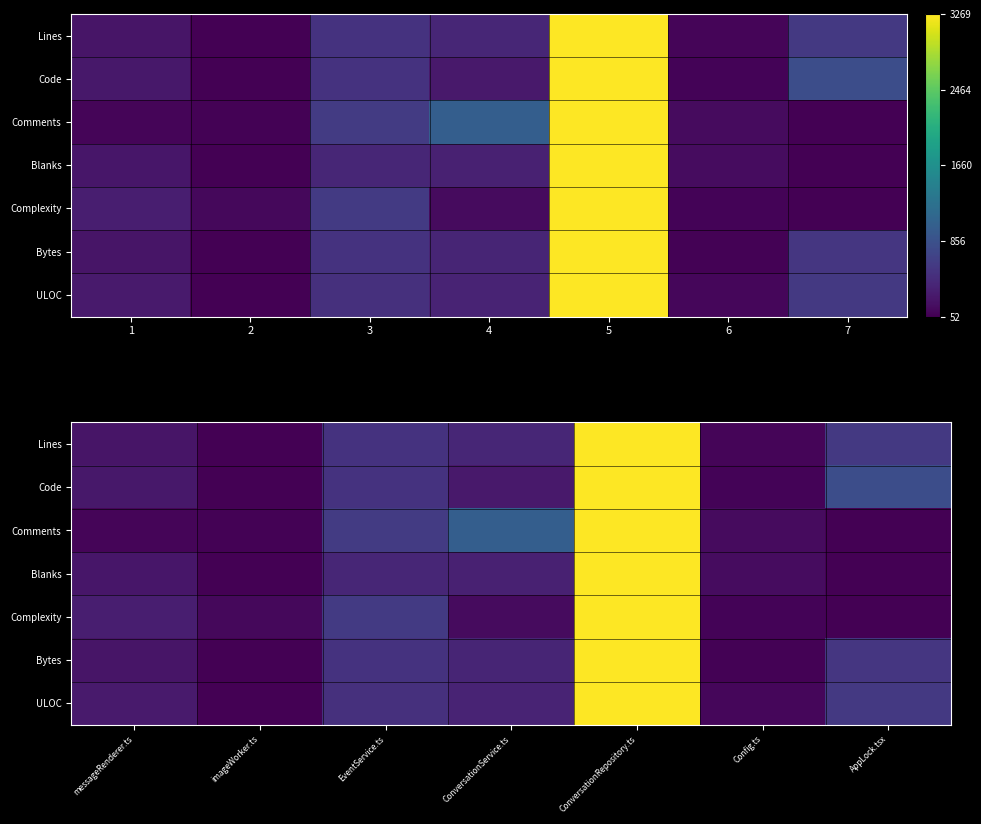

Which series has the largest range (max minus min)?

Lines